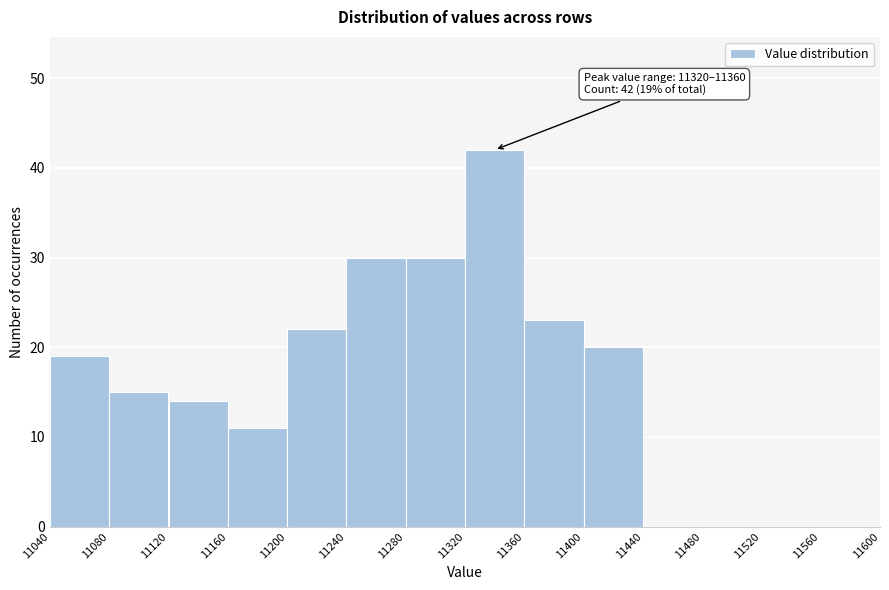

Over which range of the x-axis is the bar tallest?

11320 to 11360